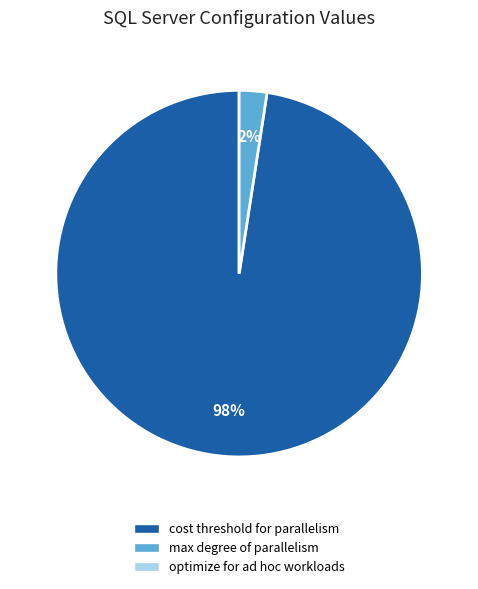

Is there a majority slice in this chart?

Yes